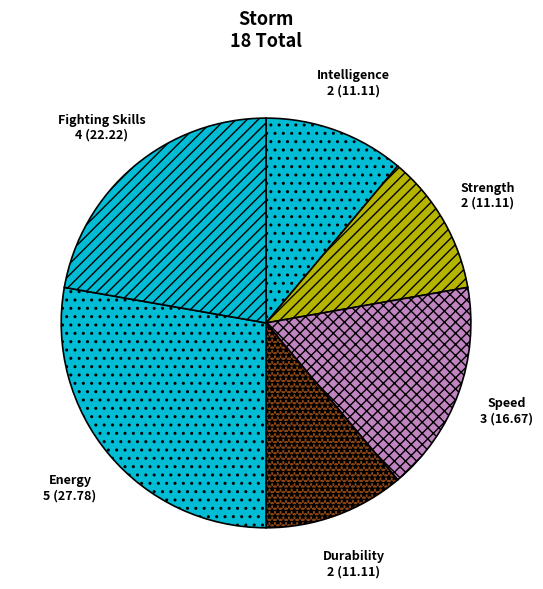

Which slice is the largest?

Energy